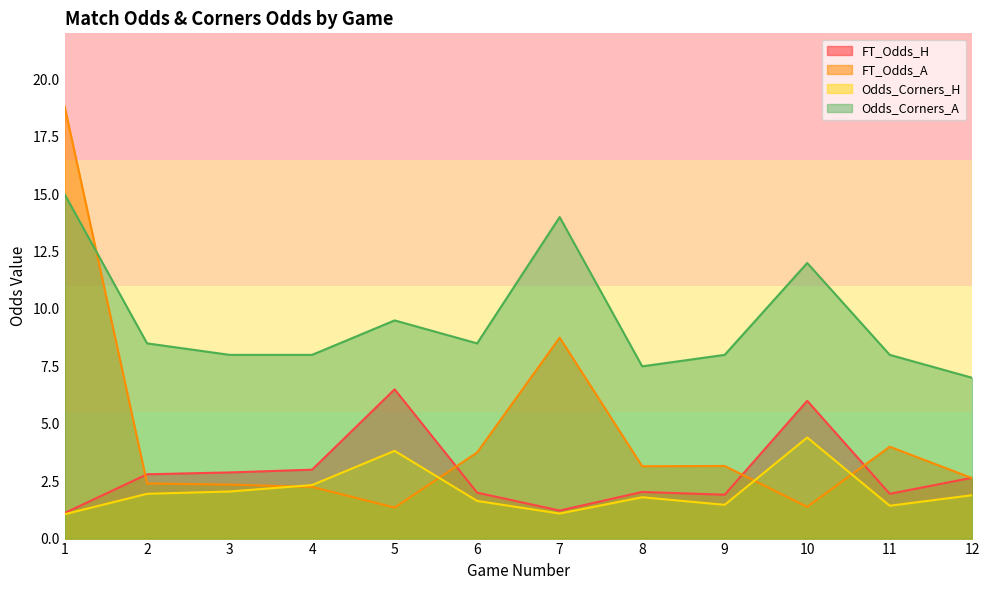

The Odds_Corners_H series shows 2.1 at 10. True or false?

False